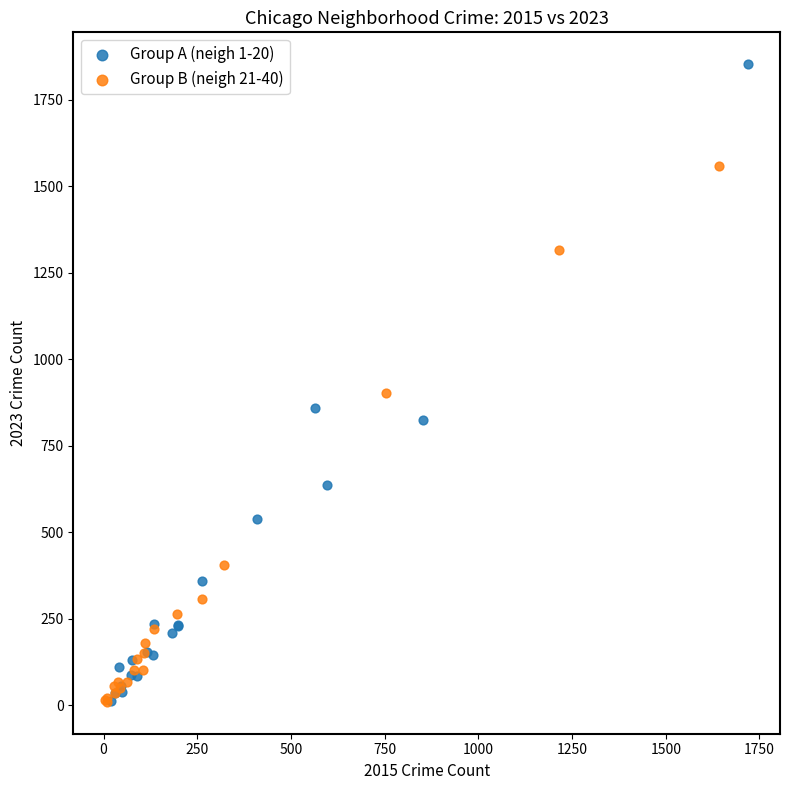

What are all the series names shown in the legend?

Group A (neigh 1-20), Group B (neigh 21-40)